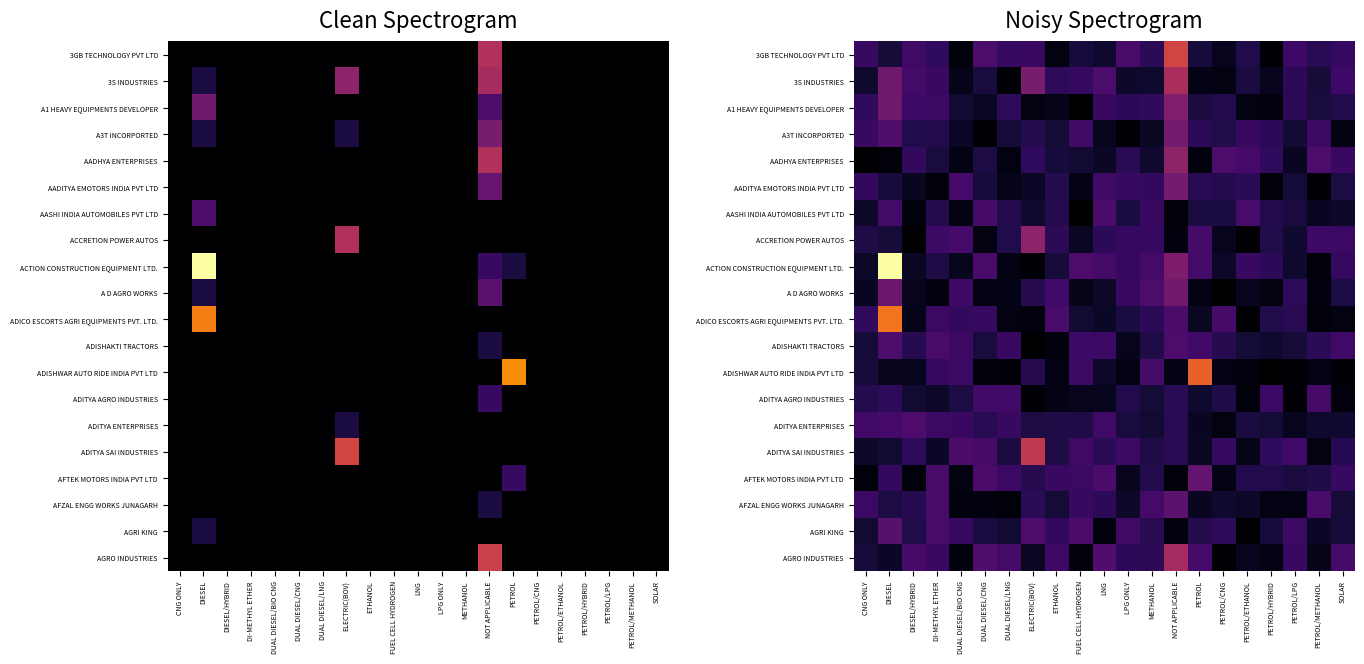

Which series has the largest total across all categories?

ACTION CONSTRUCTION EQUIPMENT LTD.